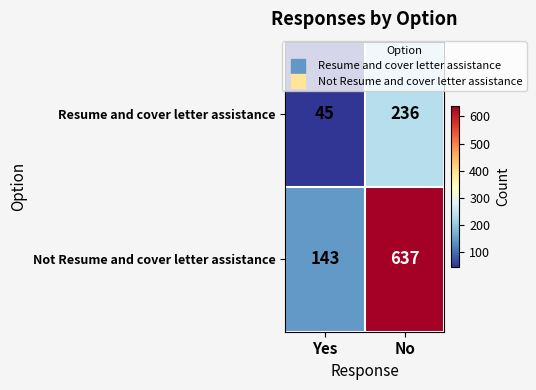

The Resume and cover letter assistance series shows 71 at Yes. True or false?

False